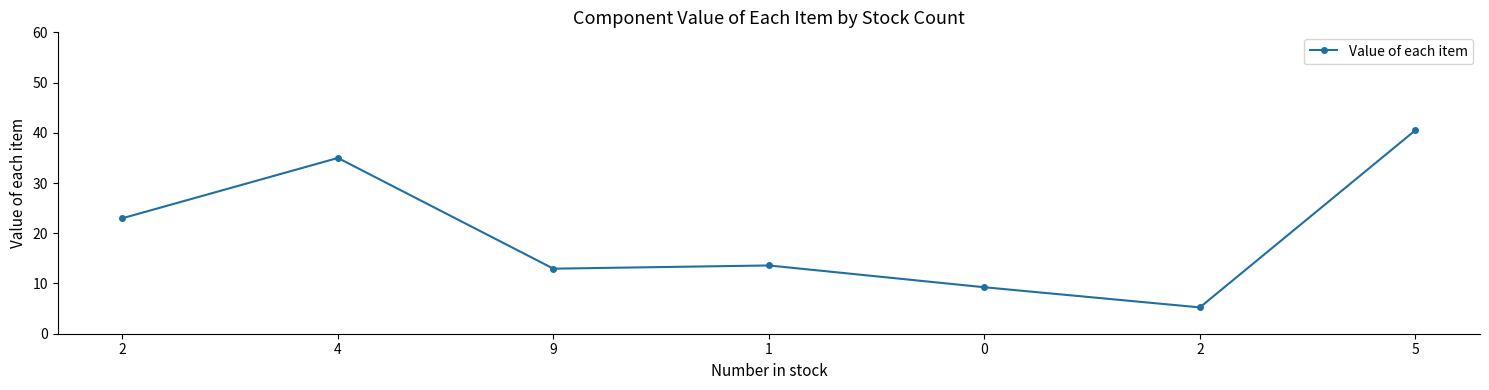

At which label is the value closest to 22?

2